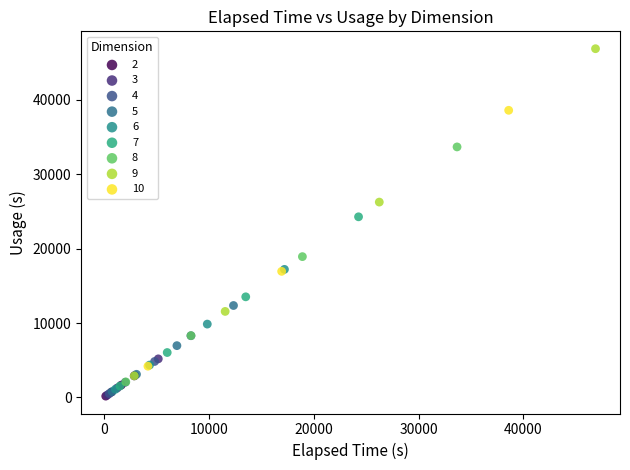

Which series reaches the maximum Y coordinate?

9